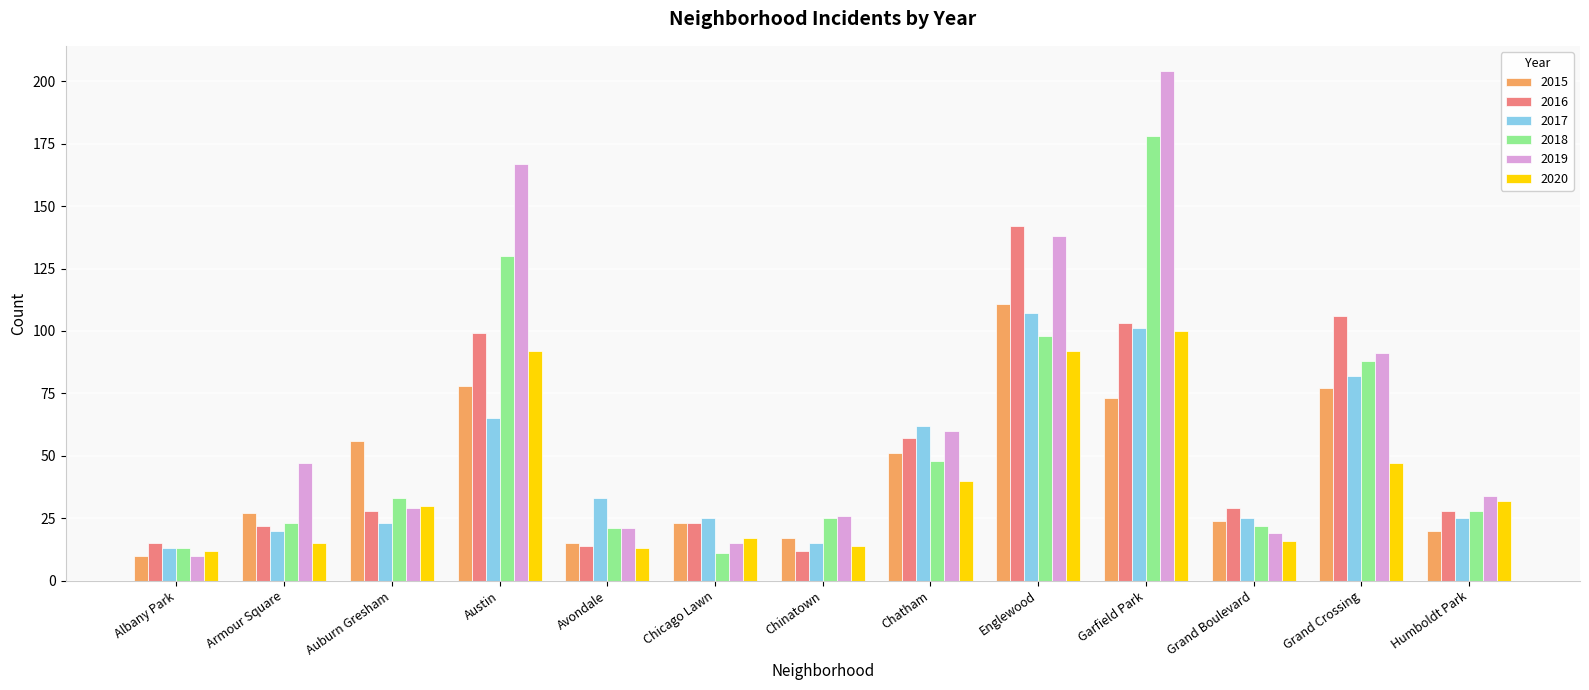

At how many categories does at least one series exceed 196?

1